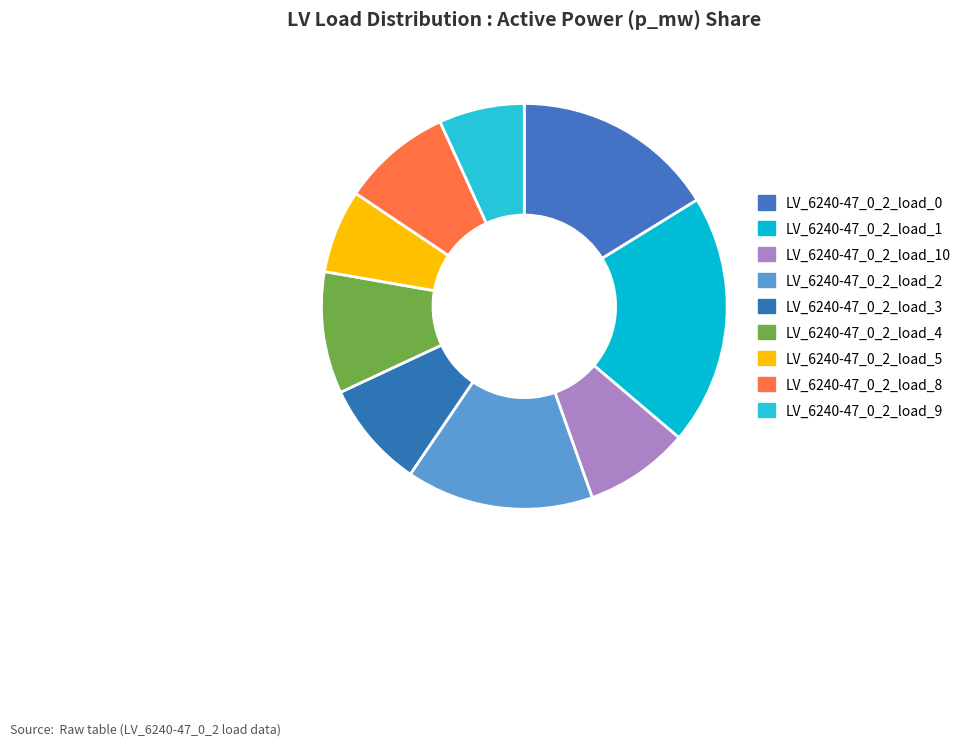

Which category has the biggest portion of the pie?

LV_6240-47_0_2_load_1